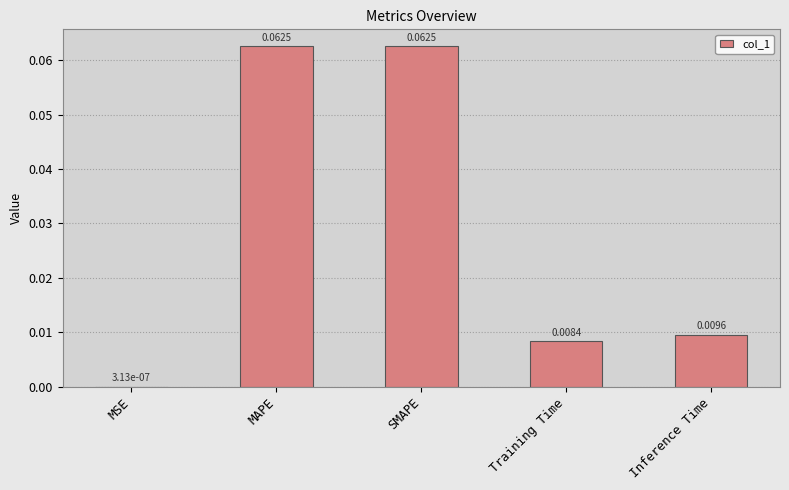

At which label is the value closest to 0?

MSE